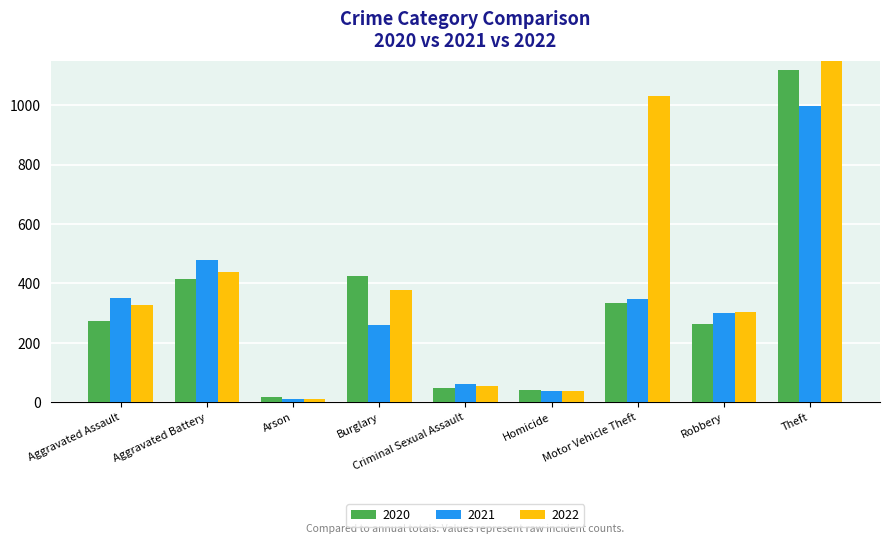

Does the chart contain stacked bars?

No